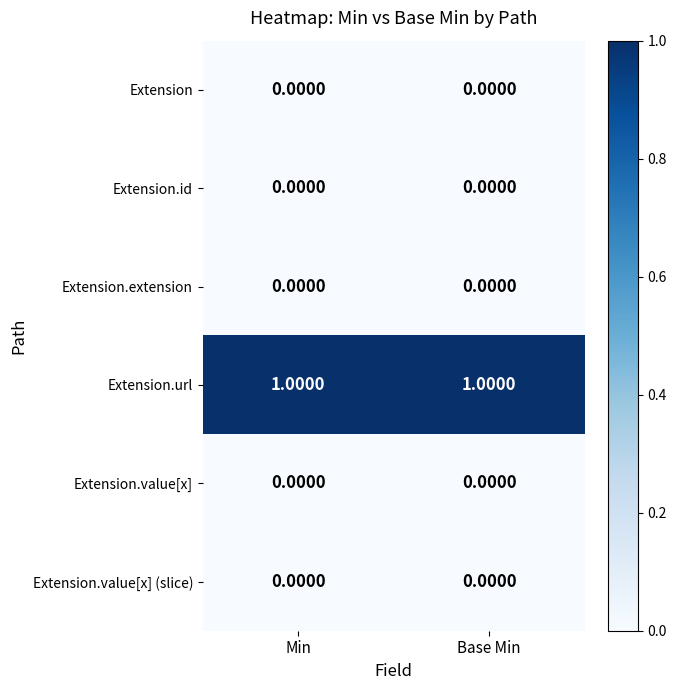

Is the value of Extension.url at Base Min greater than the value of Extension at Min?

Yes